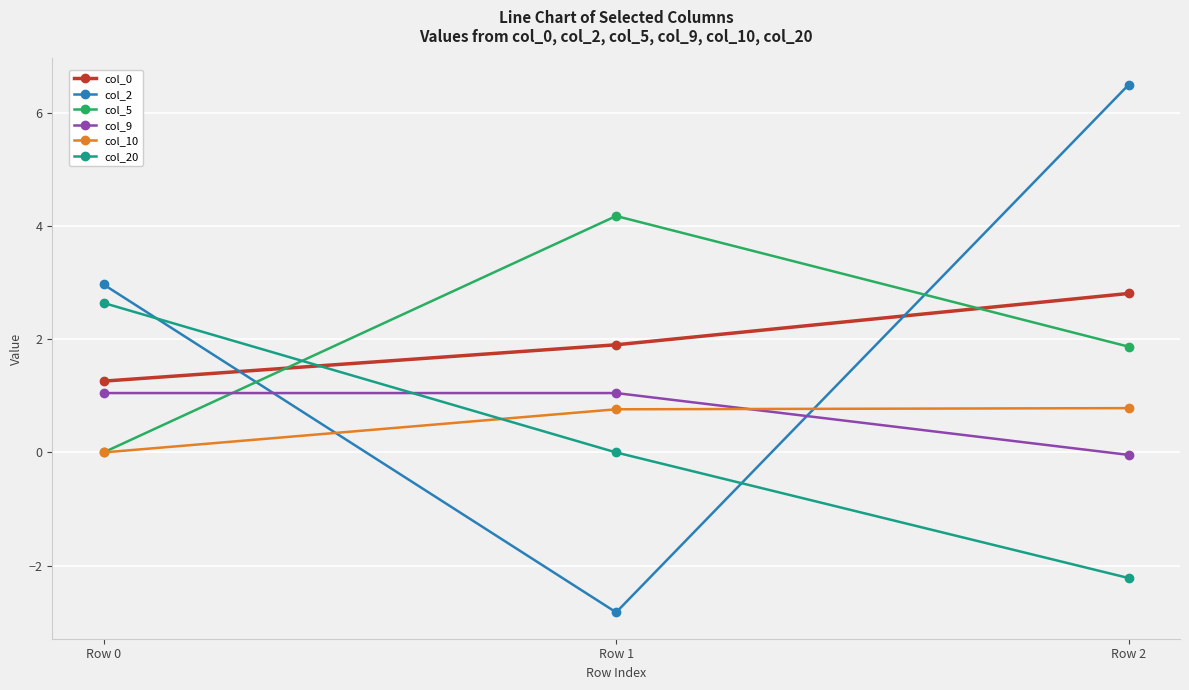

What is the value of the col_2 point at the 2nd from the left?

-2.8